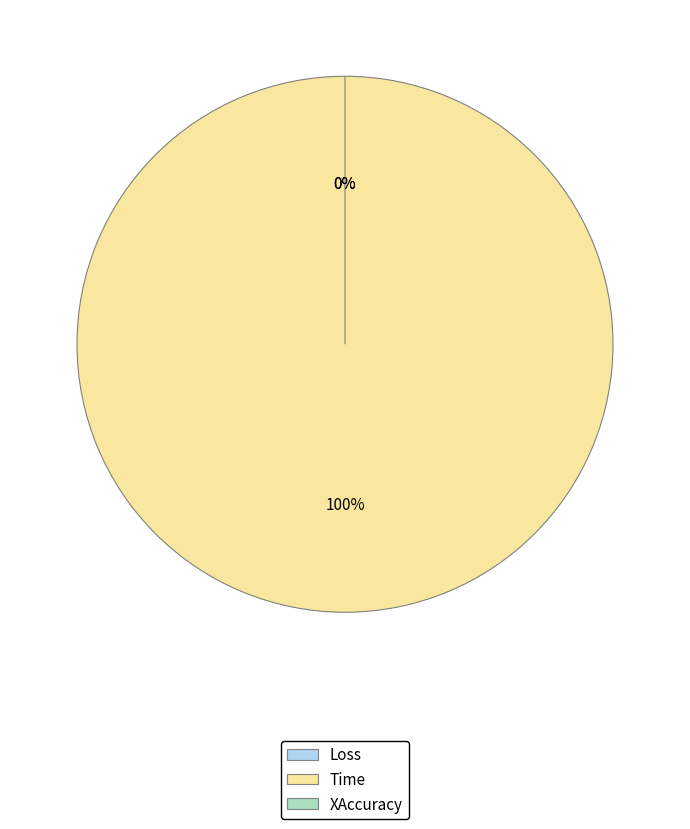

Which category has the biggest portion of the pie?

Time